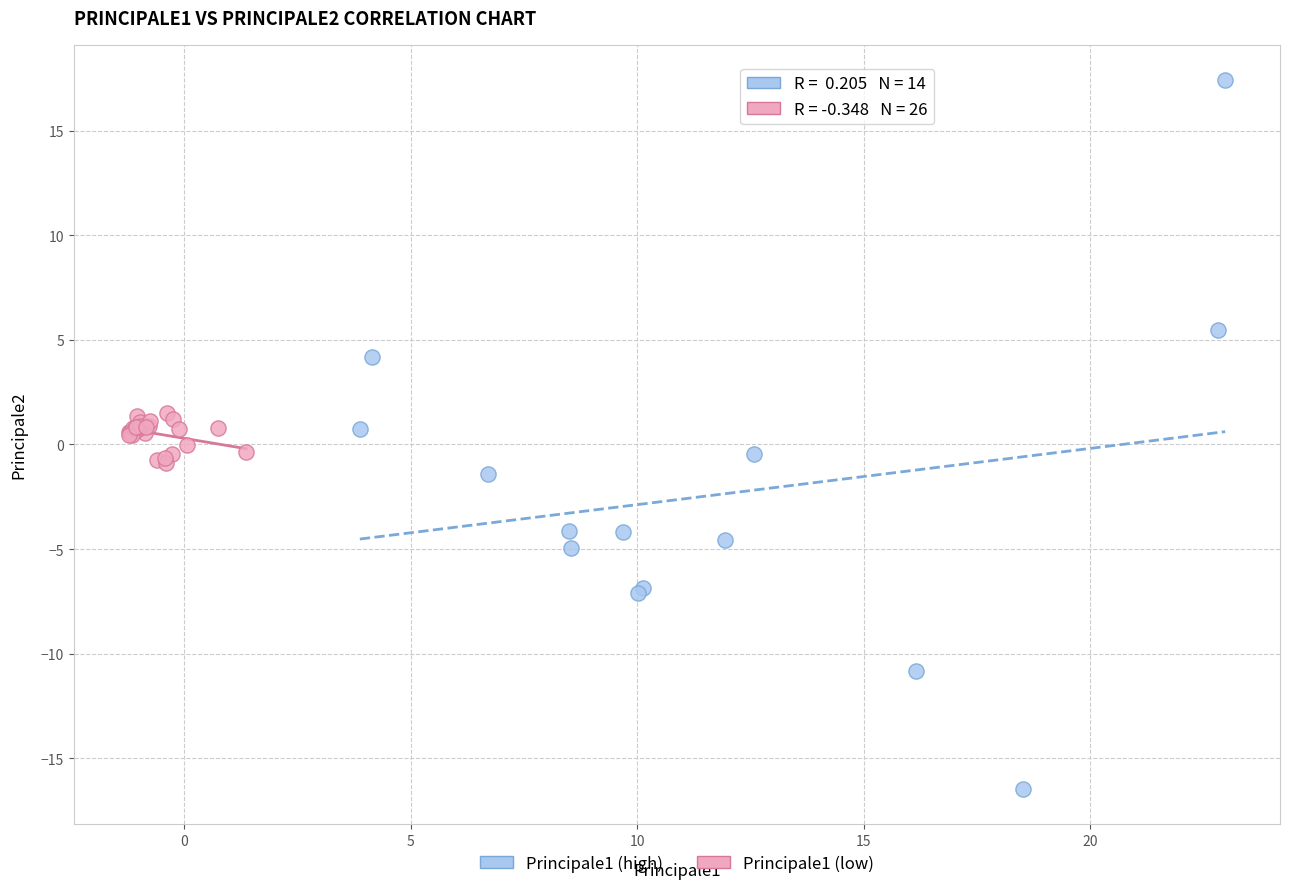

Which series has the largest Y range (max minus min)?

Principale1 (high)